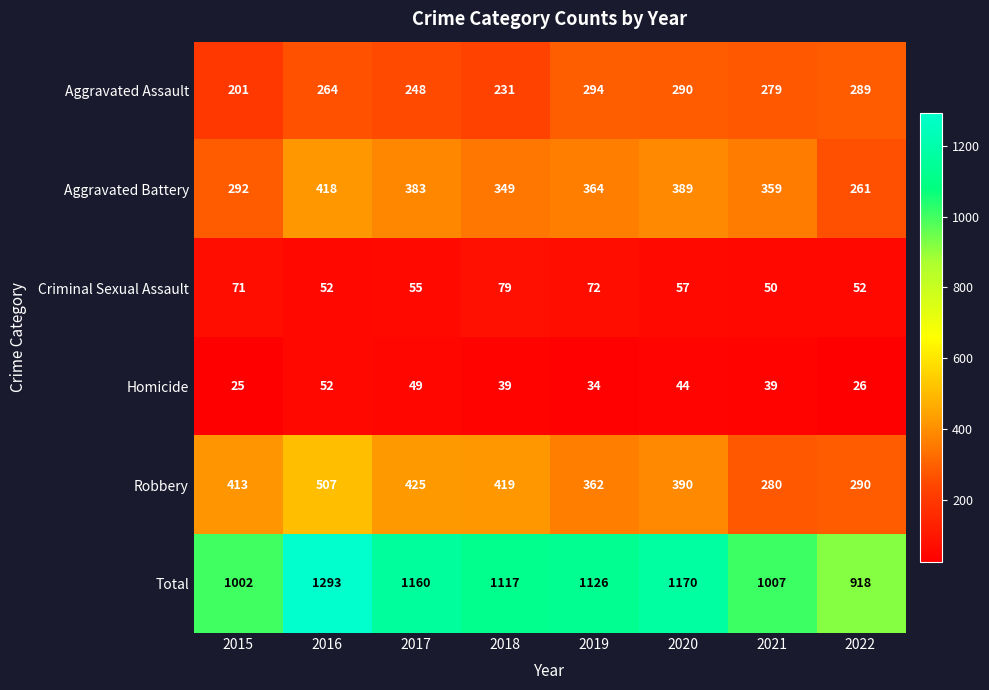

Read the Homicide value at 2021, to the nearest 10.

40